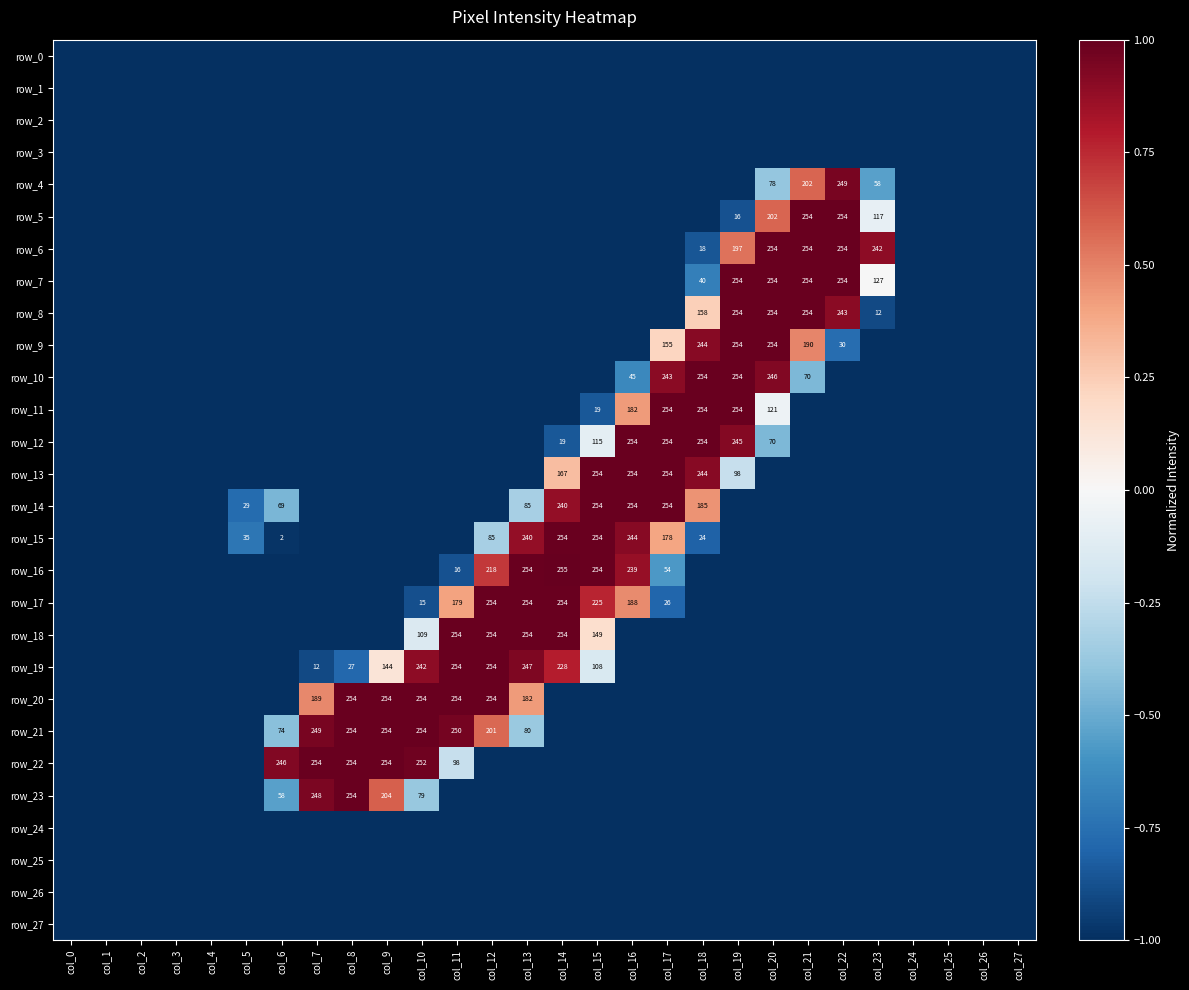

The value of row_8 at col_25 is -1.0. True or false?

True